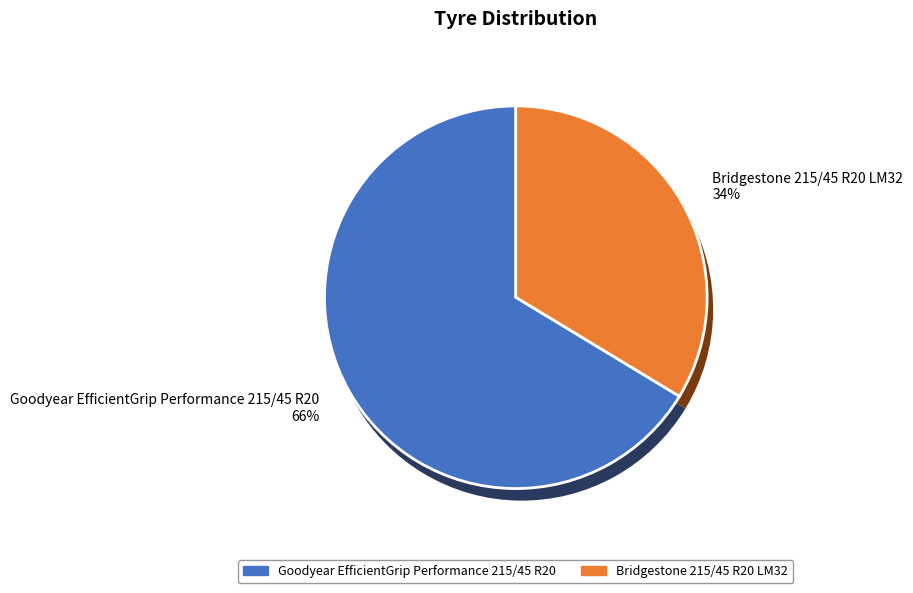

True or false: Goodyear EfficientGrip Performance 215/45 R20 accounts for 66% of the total.

True